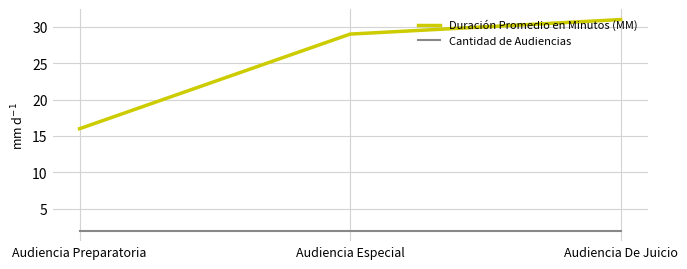

Which series has the largest total across all categories?

Duración Promedio en Minutos (MM)